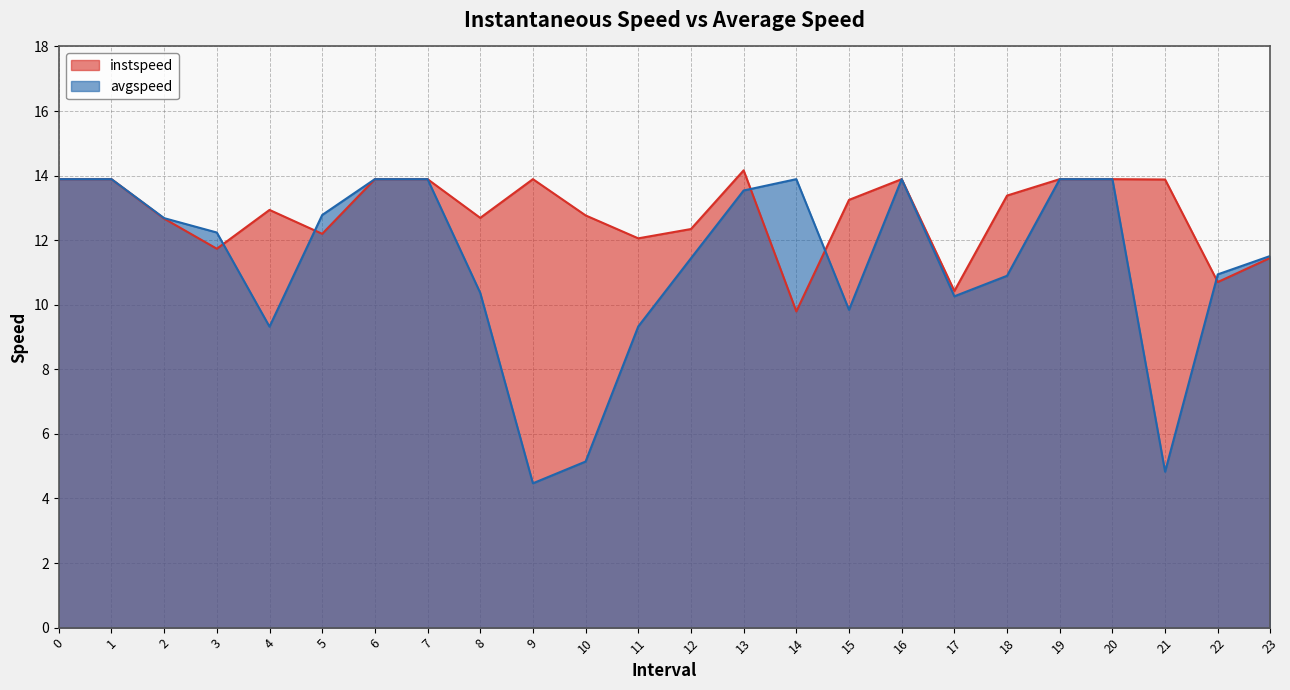

Does the chart display data point markers on the line(s)?

No